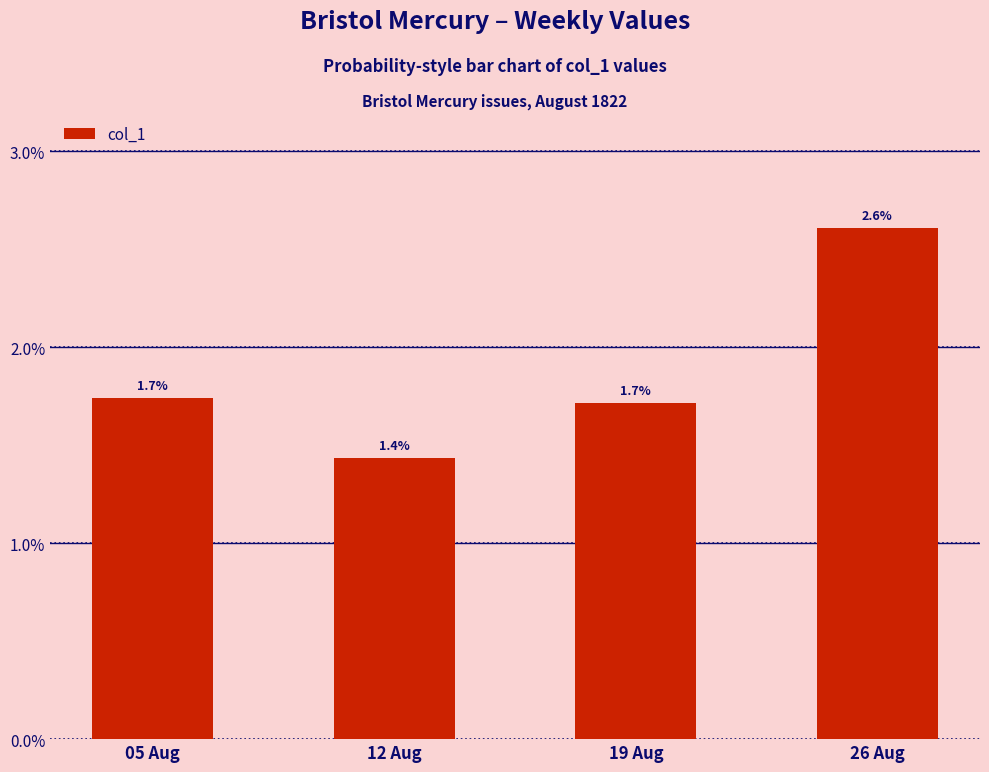

Are the bars horizontal?

No